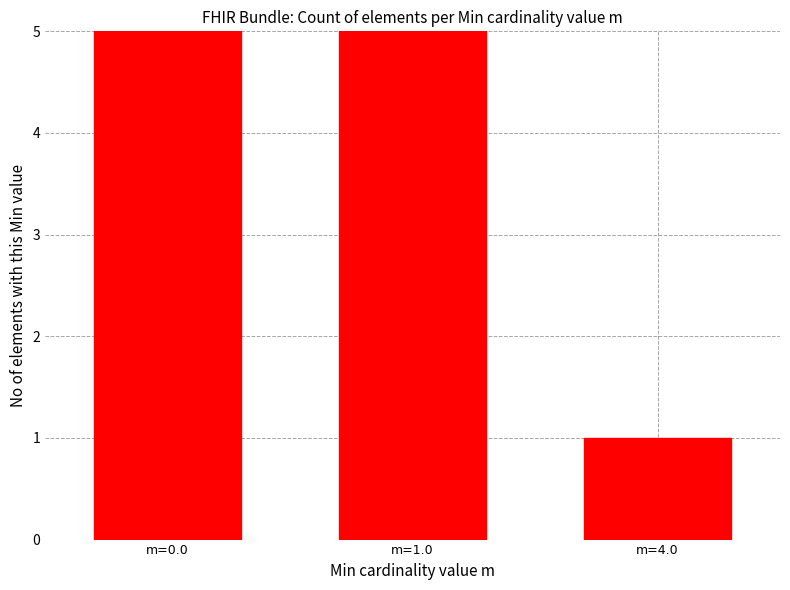

At which label is the value closest to 6?

m=1.0